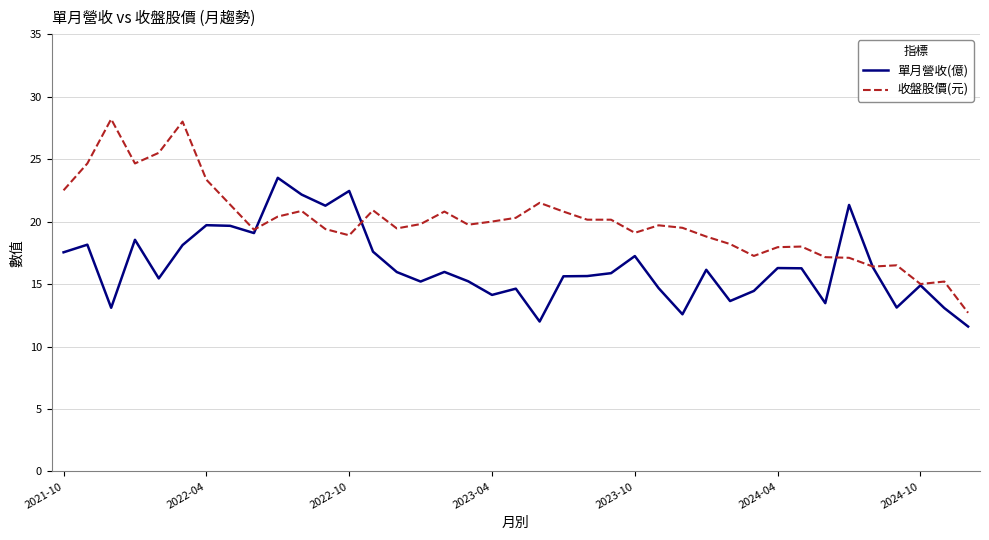

Does the chart have visible grid lines?

Yes